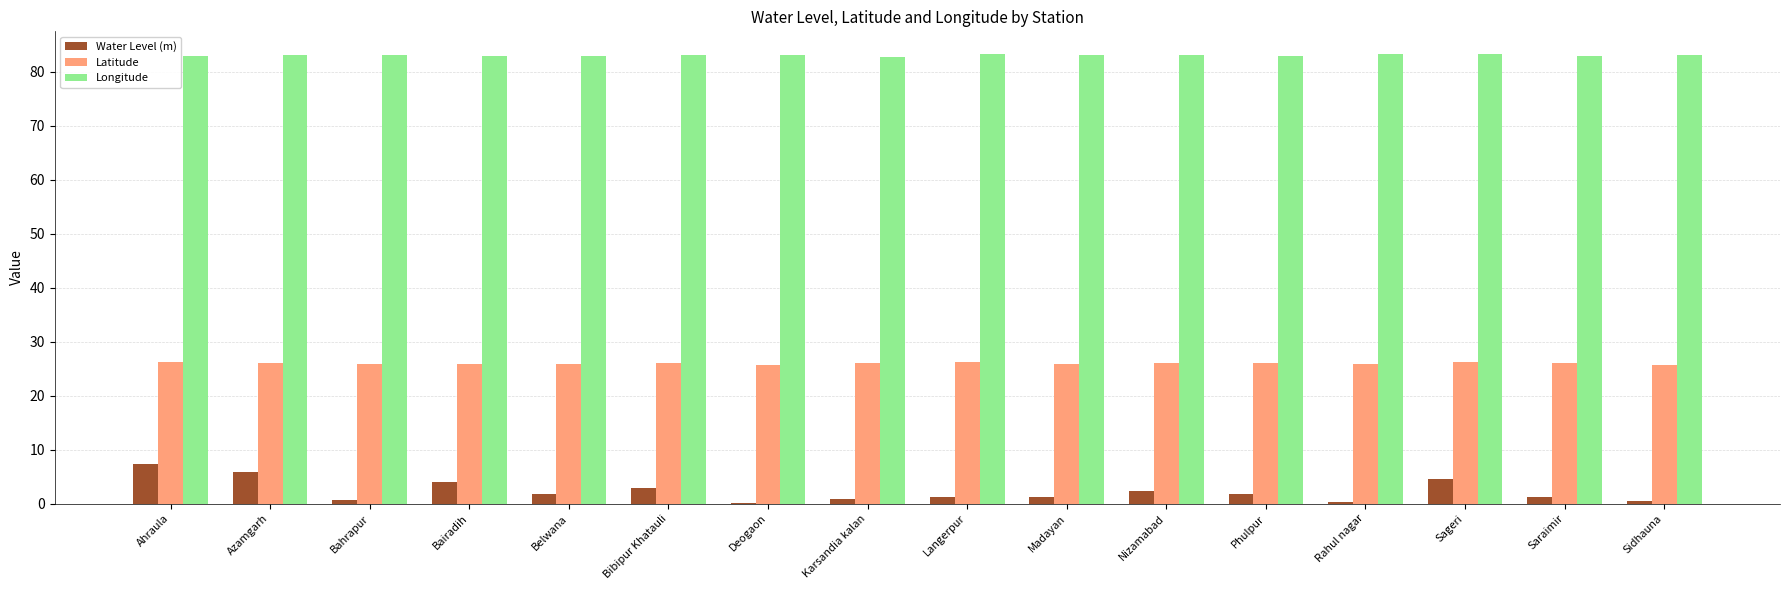

The value of Latitude at Saraimir is 38.5. True or false?

False